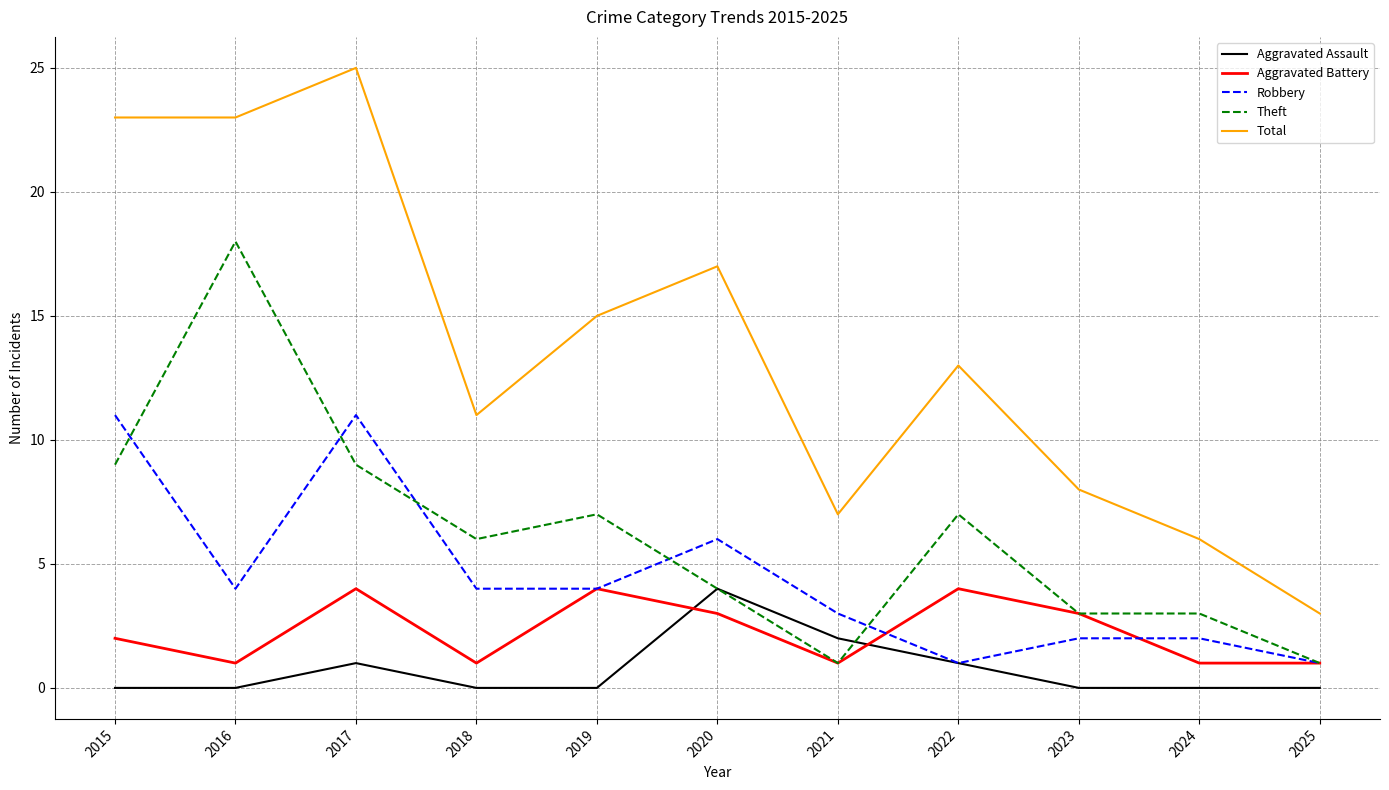

At how many categories does at least one series exceed 14?

5